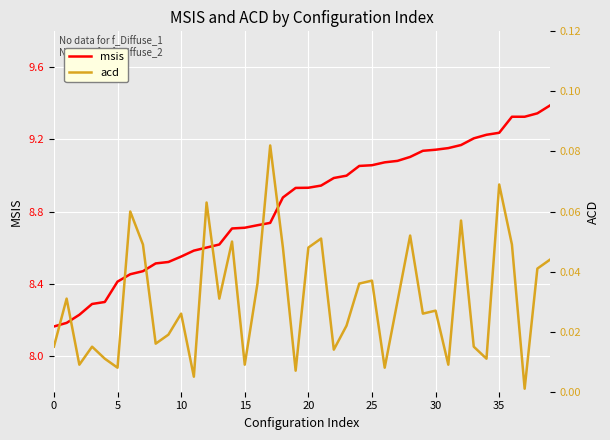

The msis series shows 3.5 at 10. True or false?

False